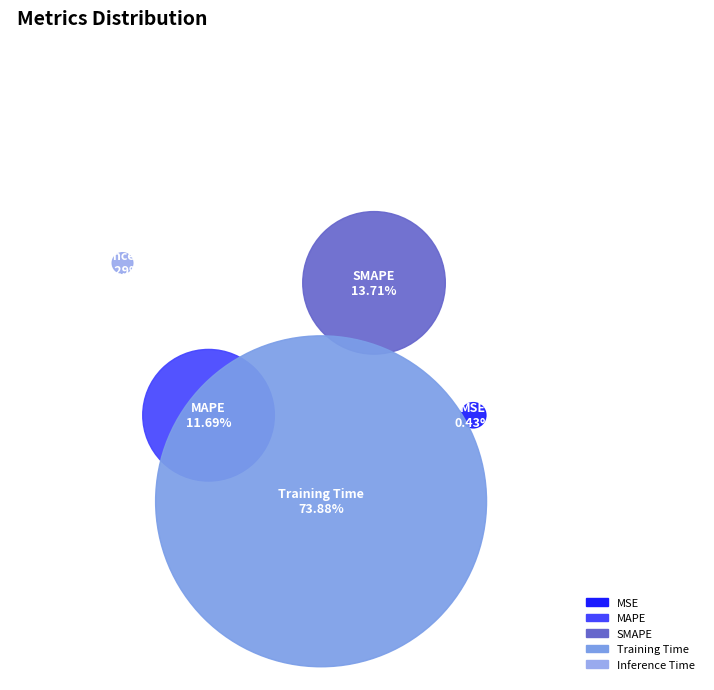

True or false: Training Time accounts for 85% of the total.

False